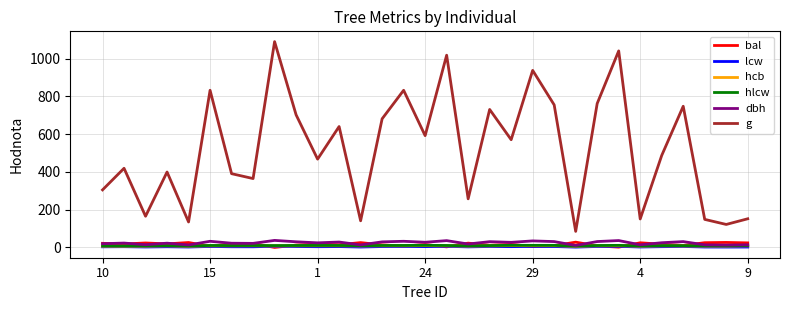

True or false: hcb and lcw cross at least once.

False